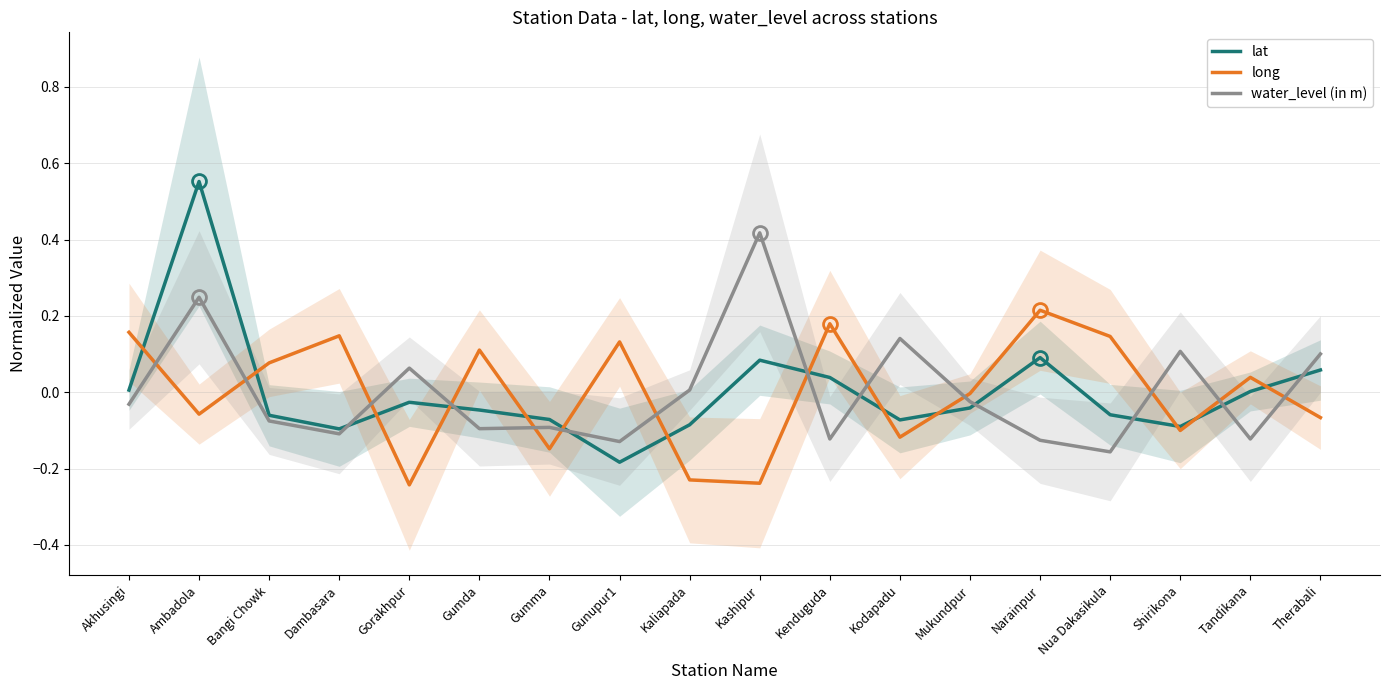

How many data points in lat are above 0?

7